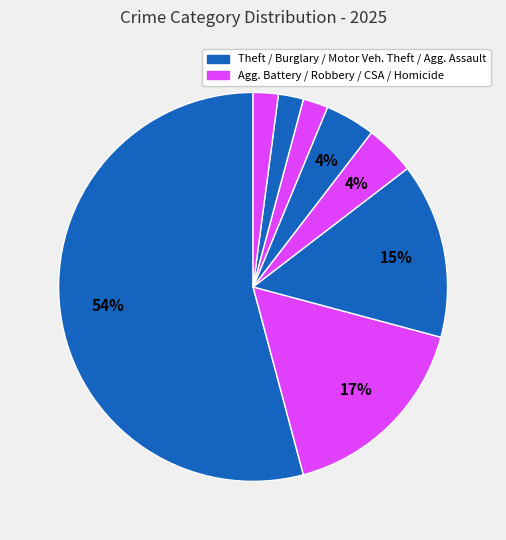

How many segments does this pie chart have?

8